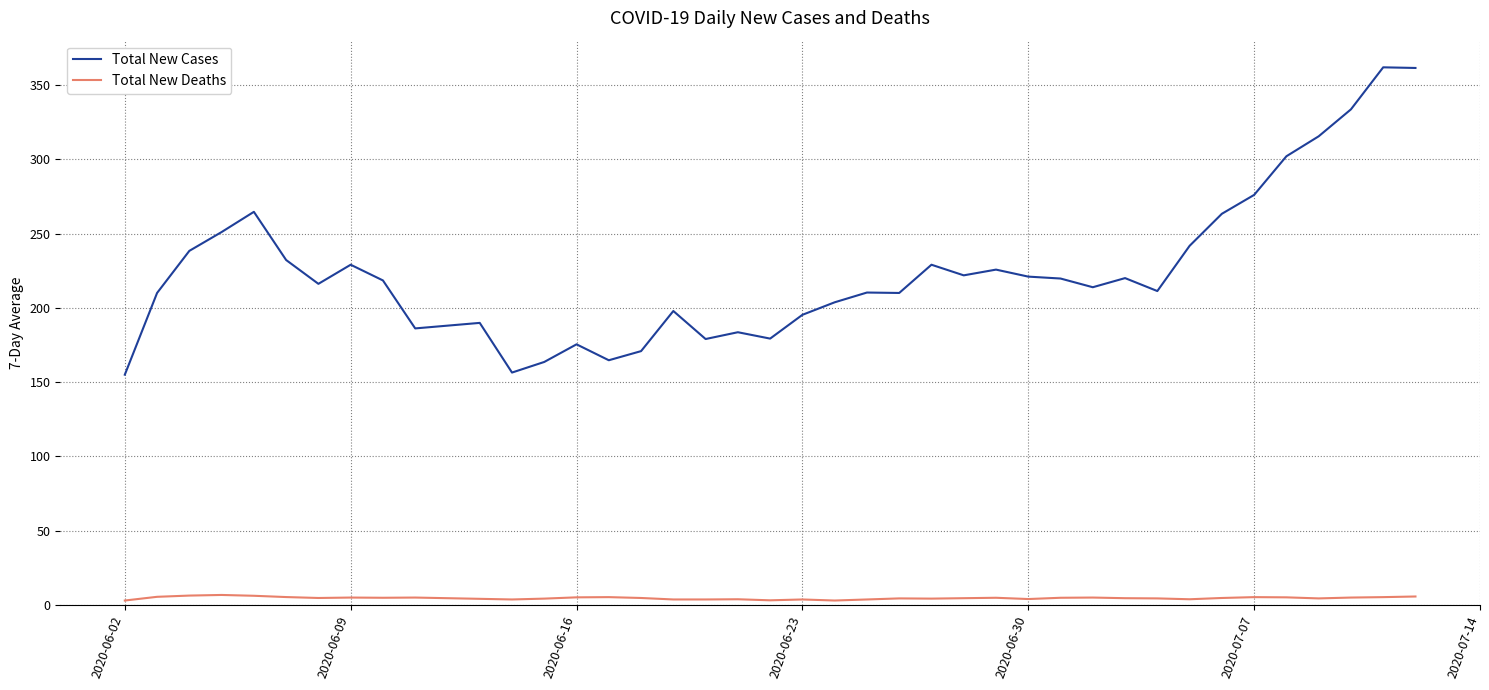

What is the lowest value of the Total New Deaths series?

3.0